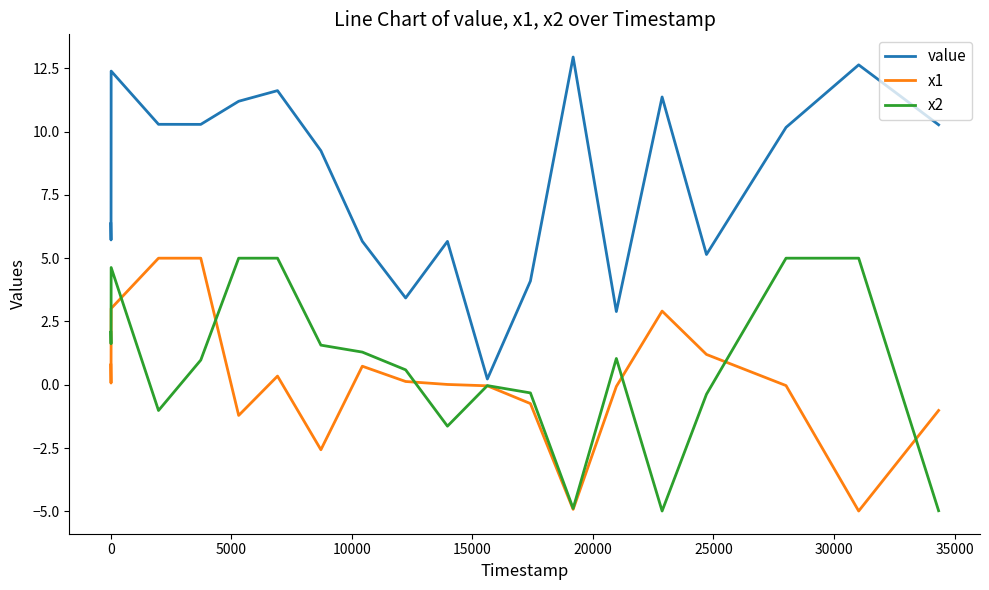

Which series has the largest total across all categories?

value